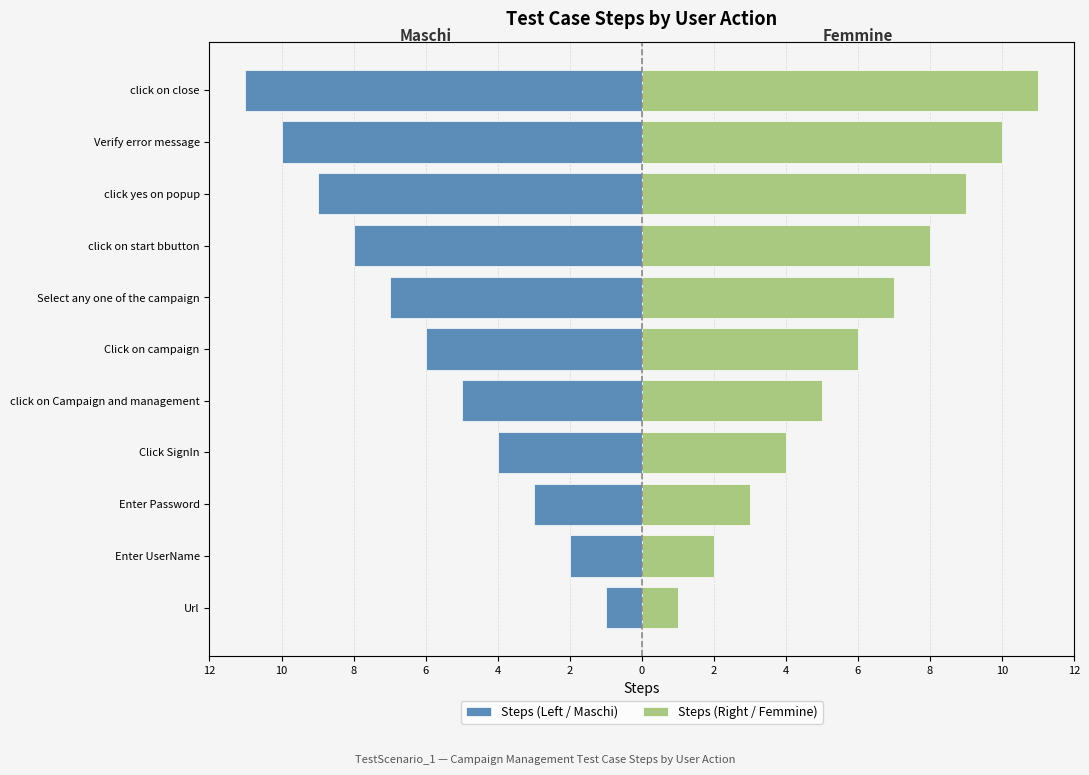

What value does the Steps (Left / Maschi) series have at Verify error message, to the nearest 10?

-10